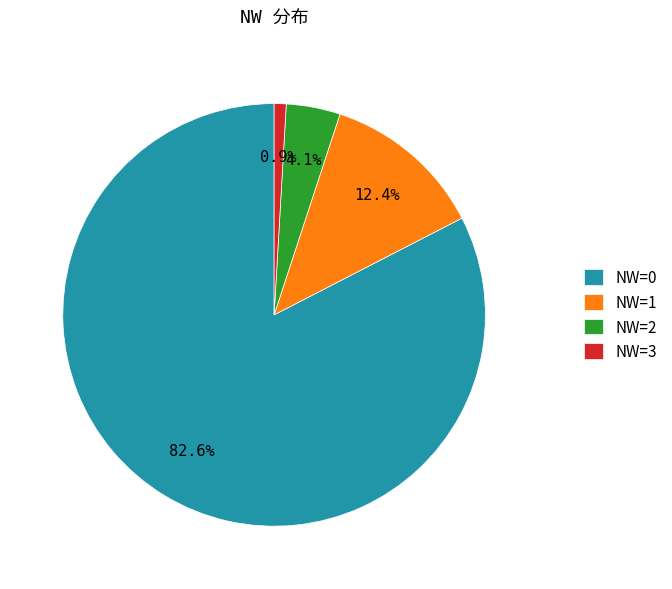

Do NW=0 and NW=3 together represent more than half of the pie?

Yes